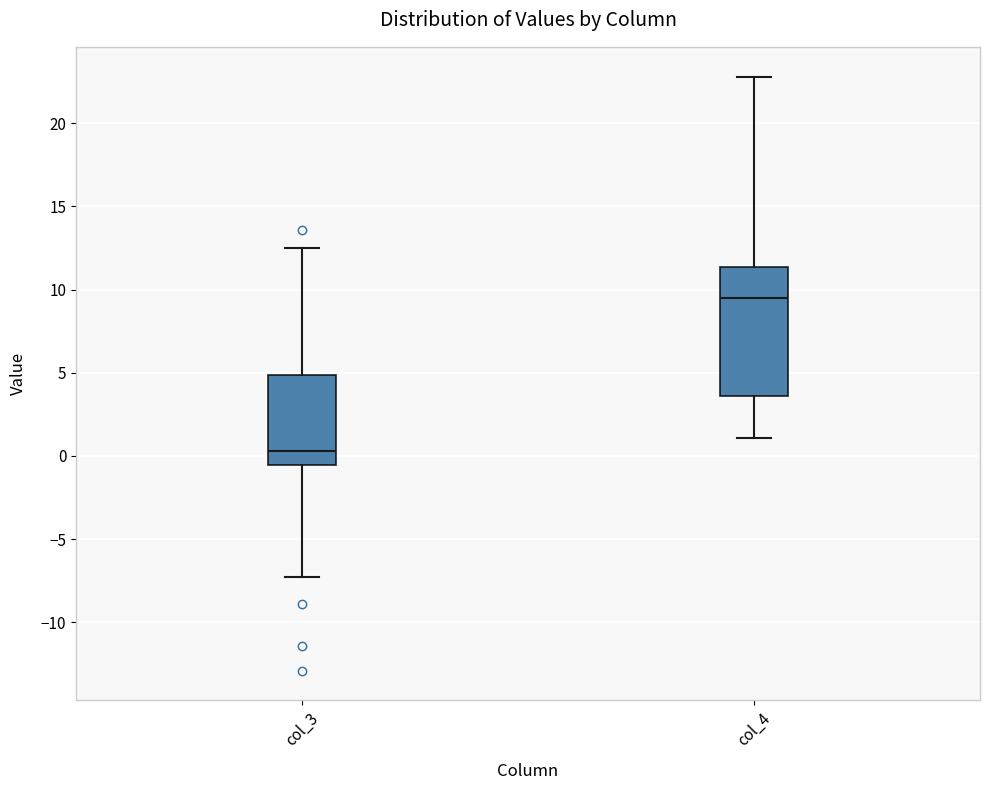

Reading left to right, transcribe this box plot: for each box, give where its median line is, the range the box spans, and where its two whiskers end, as read against the y-axis. The values are not printed on the chart, so give them approximately, as read against the axis.

col_3: median 0.5, box -0.5 to 5.0, whiskers -7.5 to 12.5
col_4: median 9.5, box 3.5 to 11.5, whiskers 1.0 to 23.0